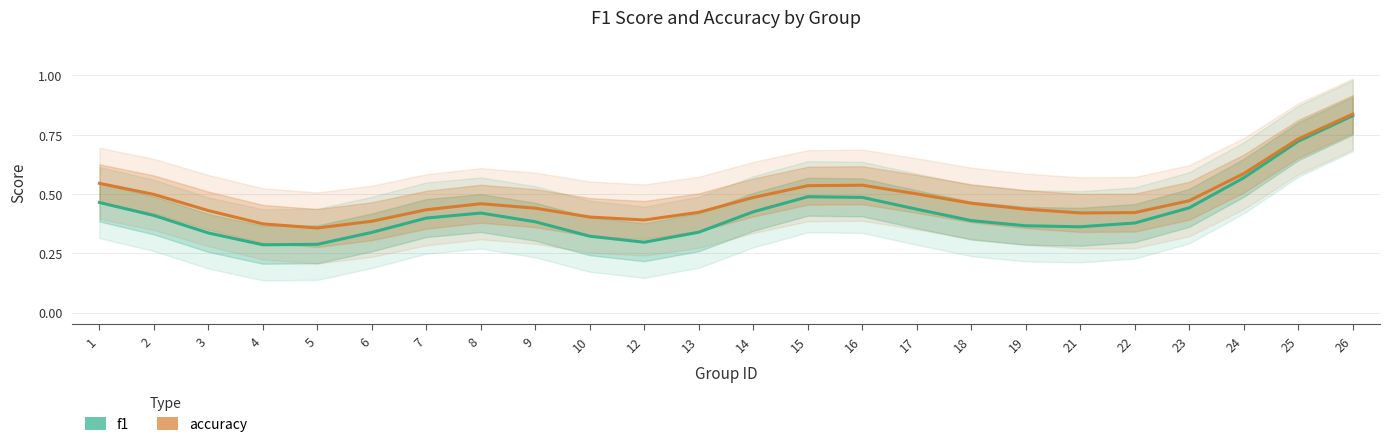

What is the total value across all series at 5?

0.6